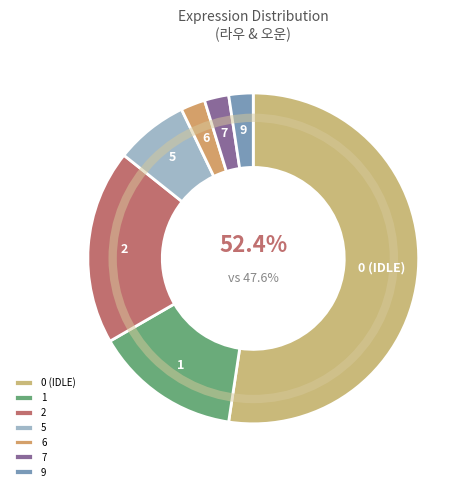

To the nearest percent, what is the average slice percentage?

14%